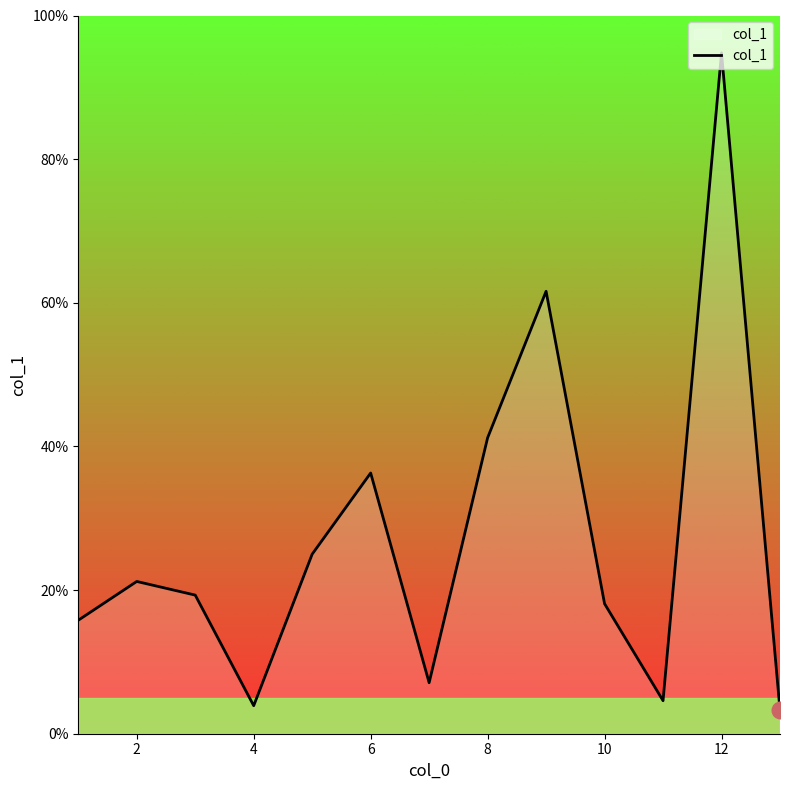

True or false: there are more than 2 points higher than both neighbors.

True